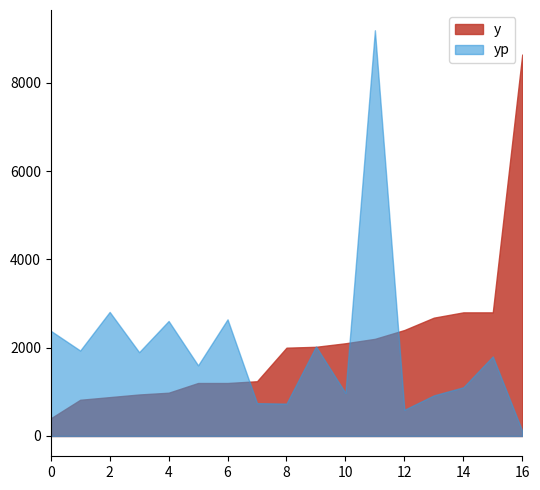

What is the difference between the highest and lowest values at 6?

1442.0